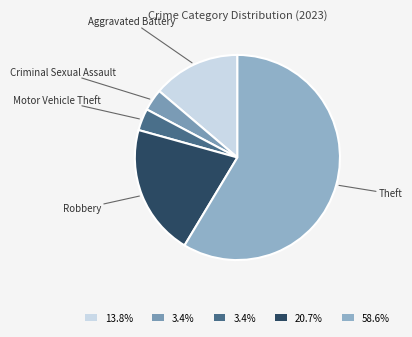

How many segments does this pie chart have?

5